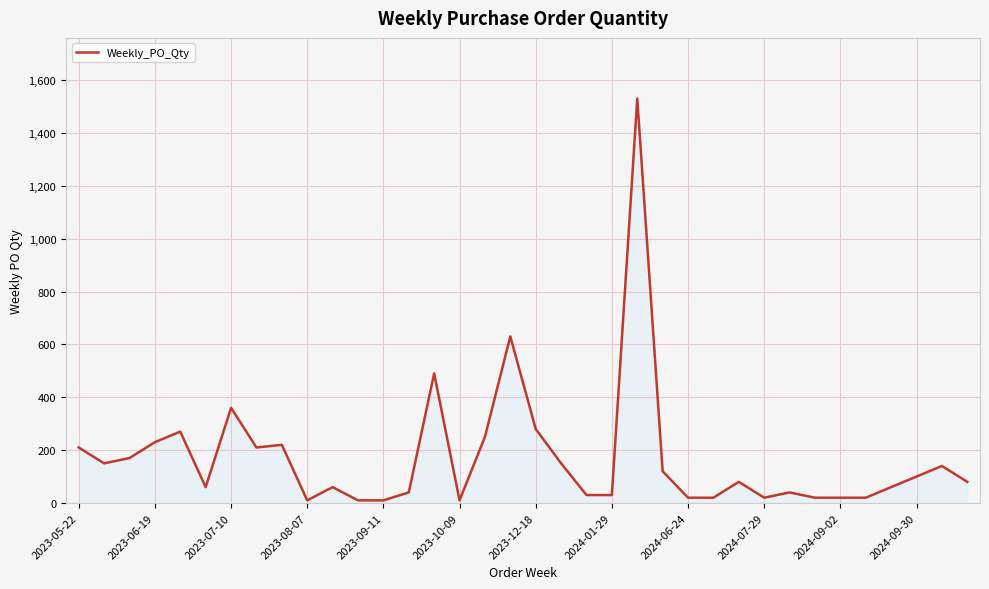

What is the difference between the maximum and minimum values?

1520